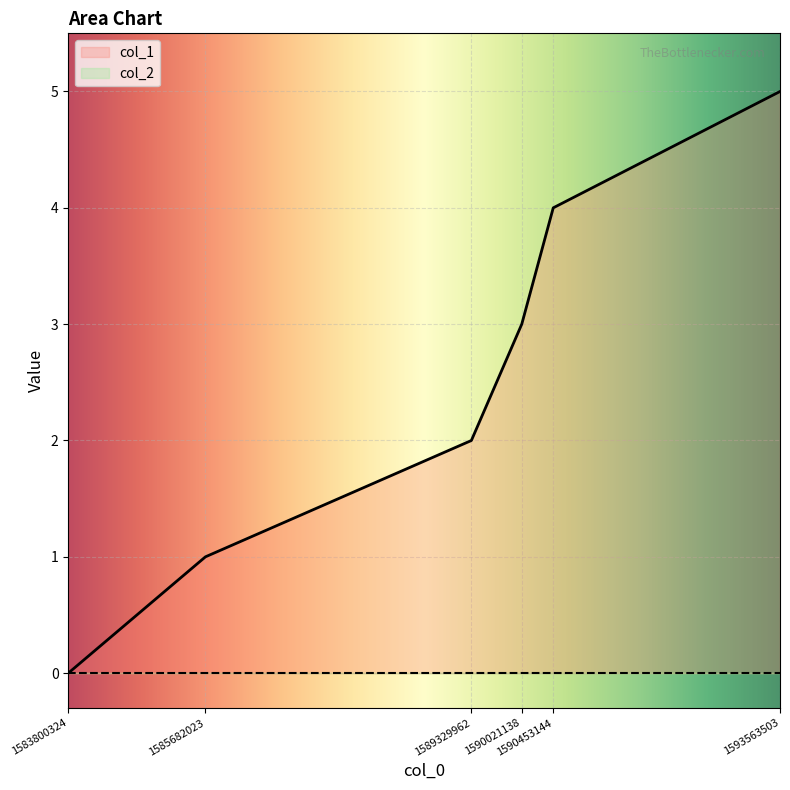

Does the chart display data point markers on the line(s)?

No